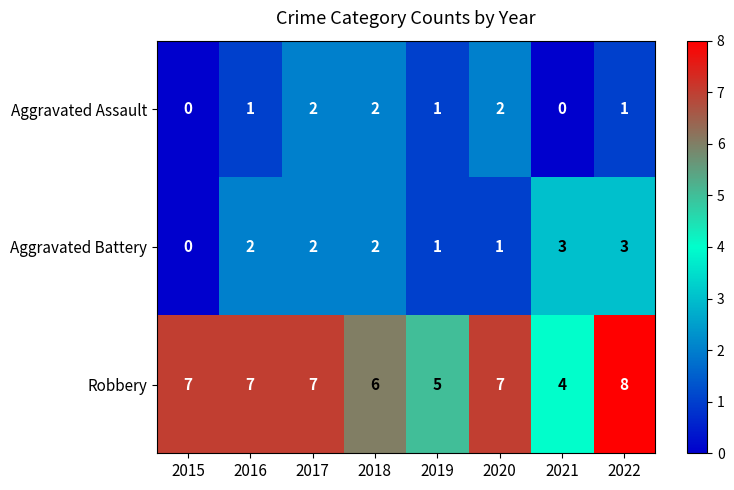

What is the sum of the Robbery values at 2020 and 2021?

11